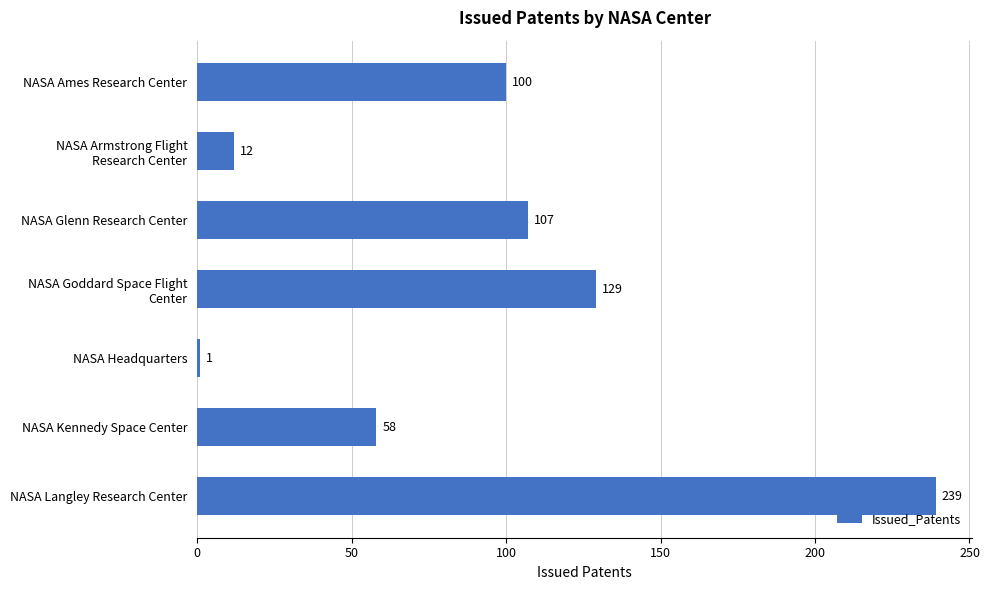

Rank the categories by value from lowest to highest.

NASA Headquarters, NASA Armstrong Flight
Research Center, NASA Kennedy Space Center, NASA Ames Research Center, NASA Glenn Research Center, NASA Goddard Space Flight
Center, NASA Langley Research Center